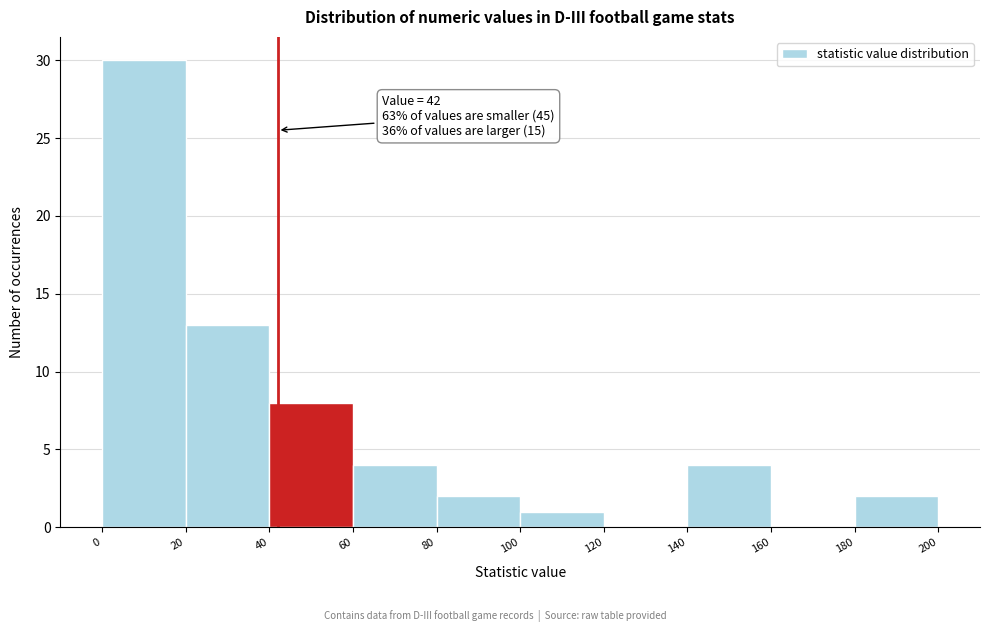

Which range on the x-axis has the tallest bar?

0 to 20